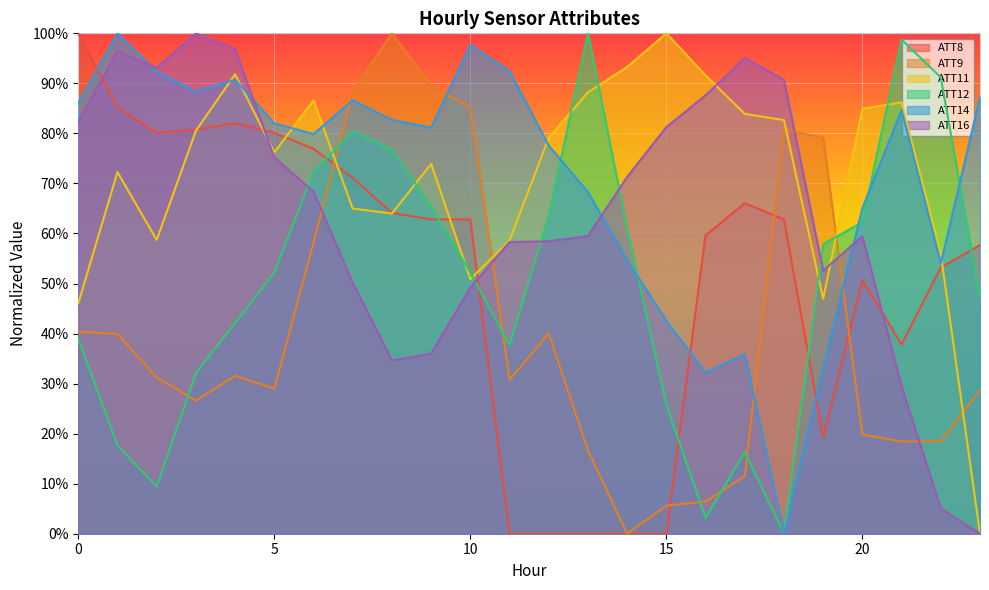

What value does the ATT12 series have at 10?

0.5